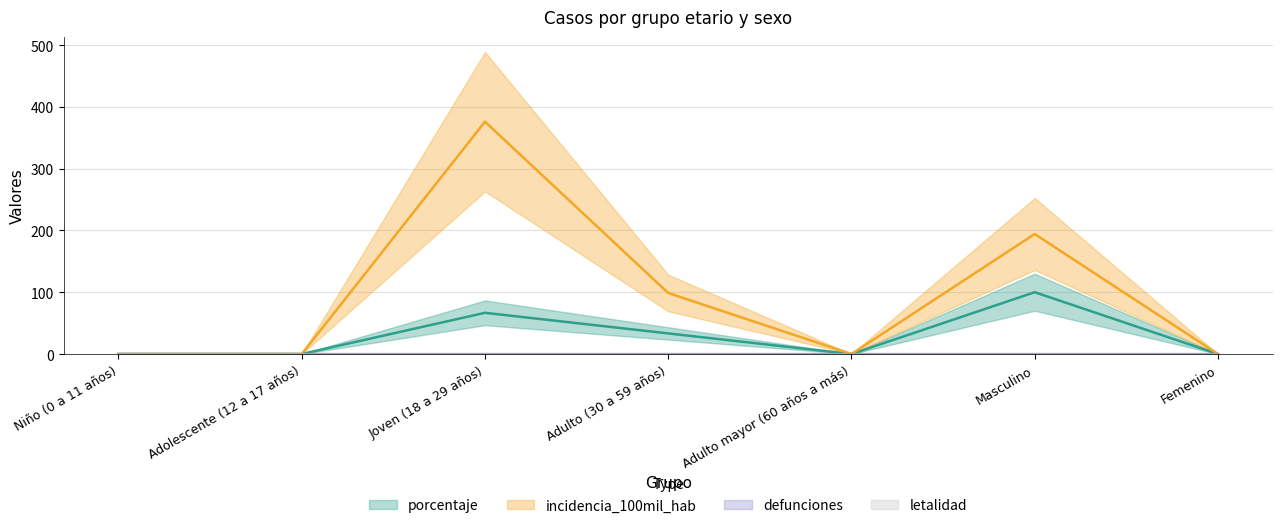

True or false: porcentaje has a value of -30.7 at Adolescente (12 a 17 años).

False